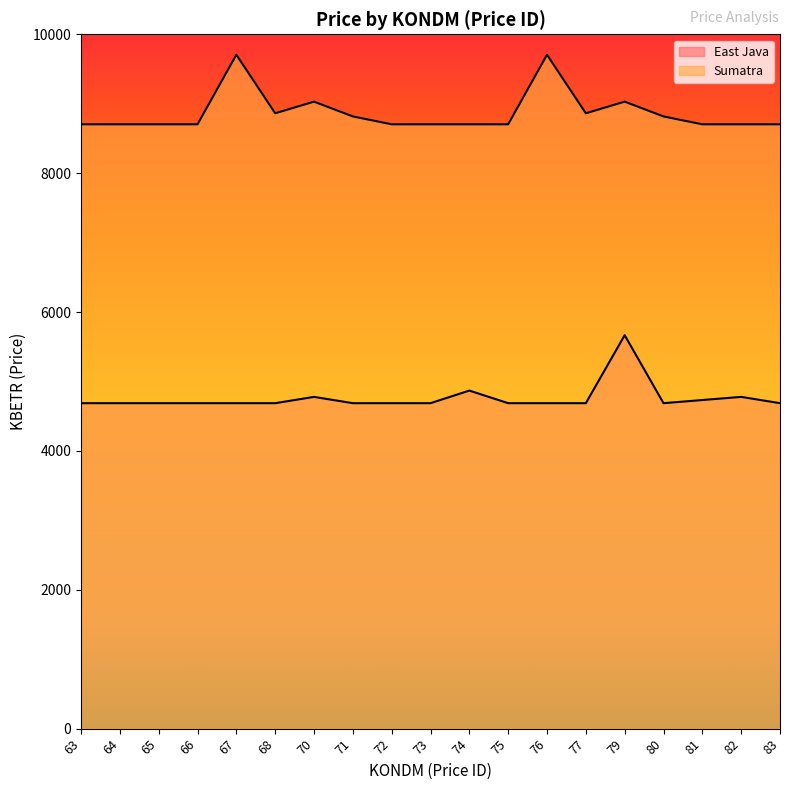

Rank the series by their average value, from highest to lowest.

Sumatra, East Java